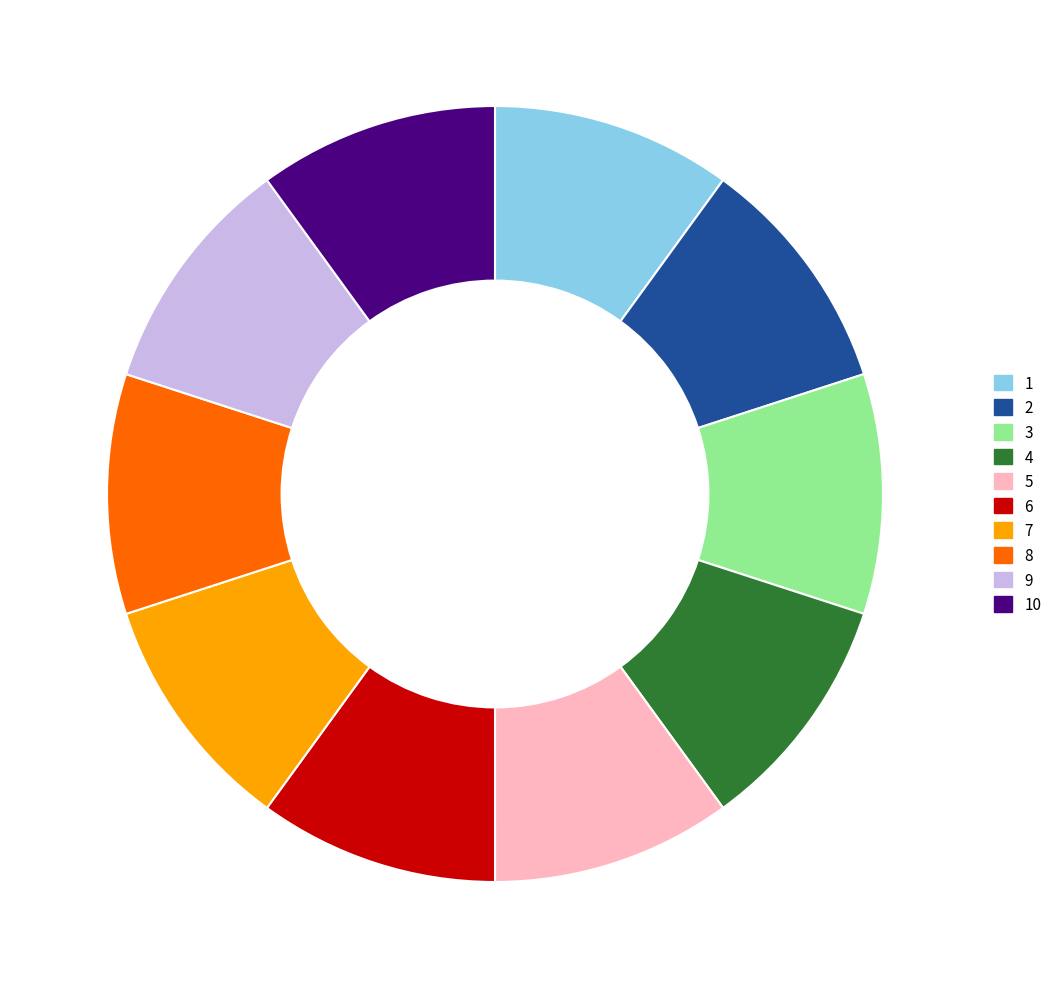

Is there a majority slice in this chart?

No